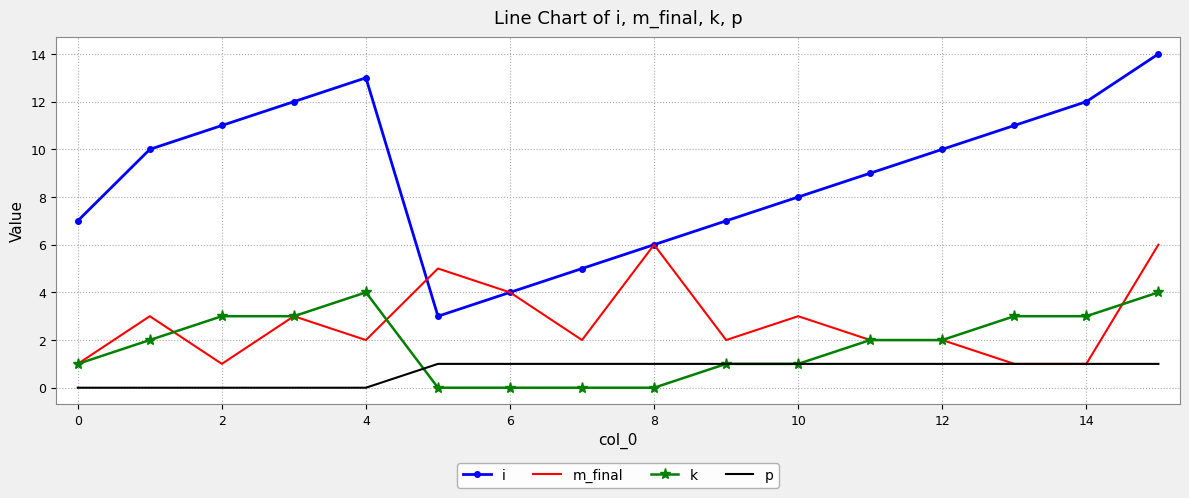

List the series in order of their peak value, highest first.

i, m_final, k, p